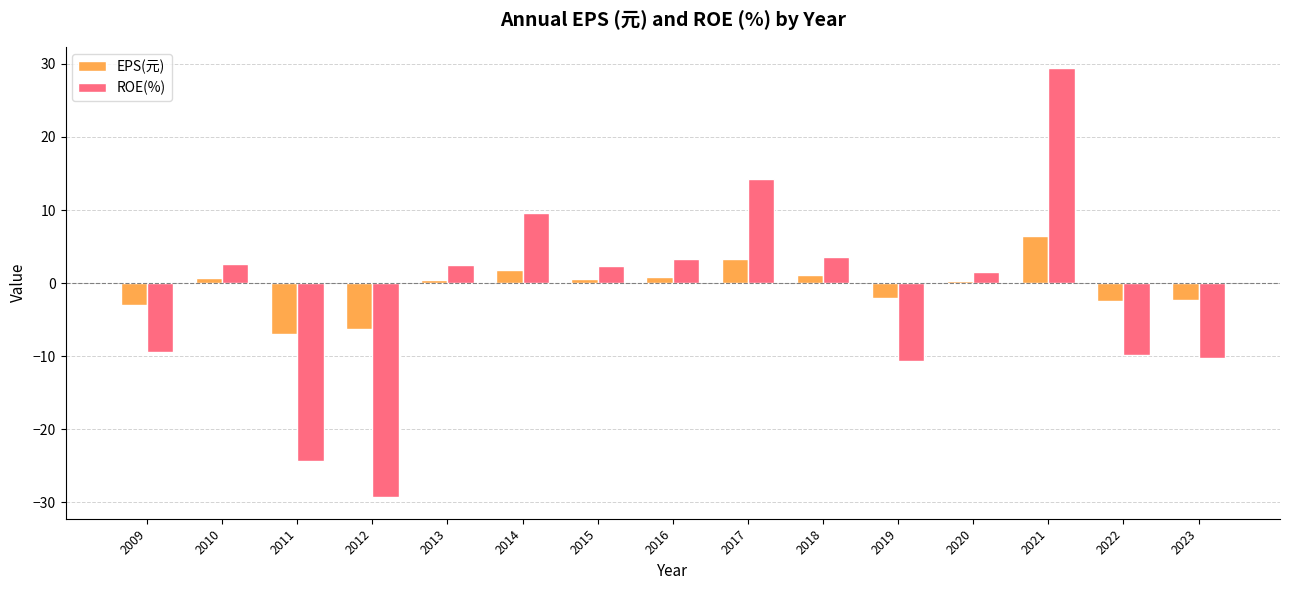

What is the difference between the ROE(%) values at 2017 and 2014?

4.7